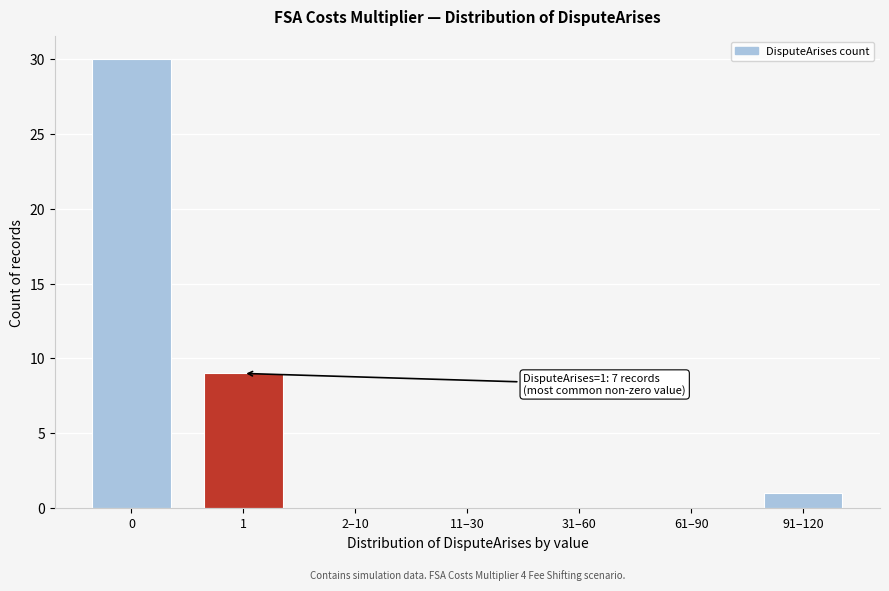

Reading left to right, extract all data points from this chart.

0=30	1=9	2–10=0	11–30=0	31–60=0	61–90=0	91–120=1